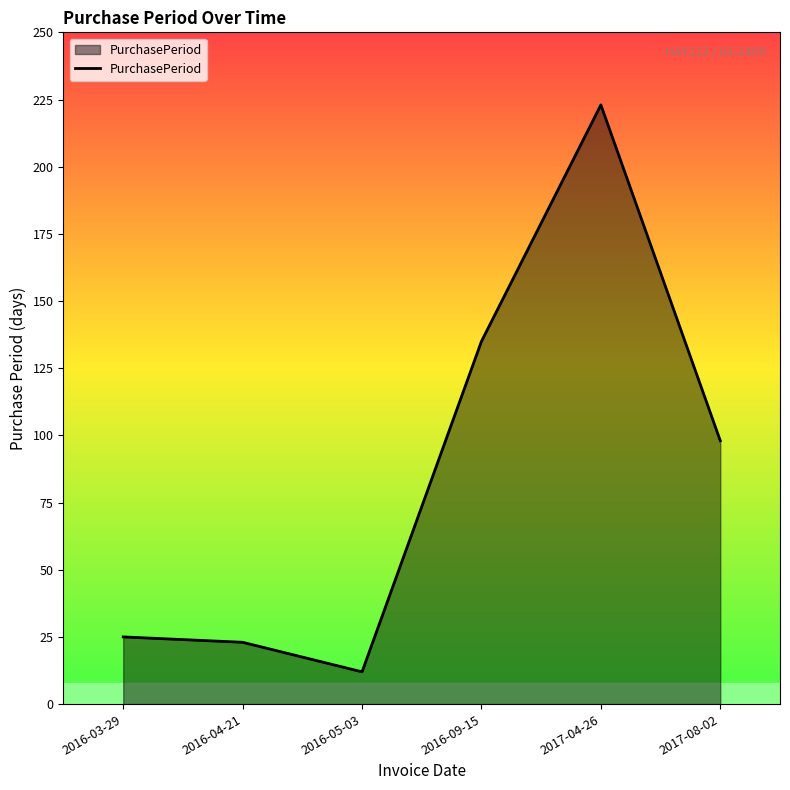

What is the smallest value displayed?

12